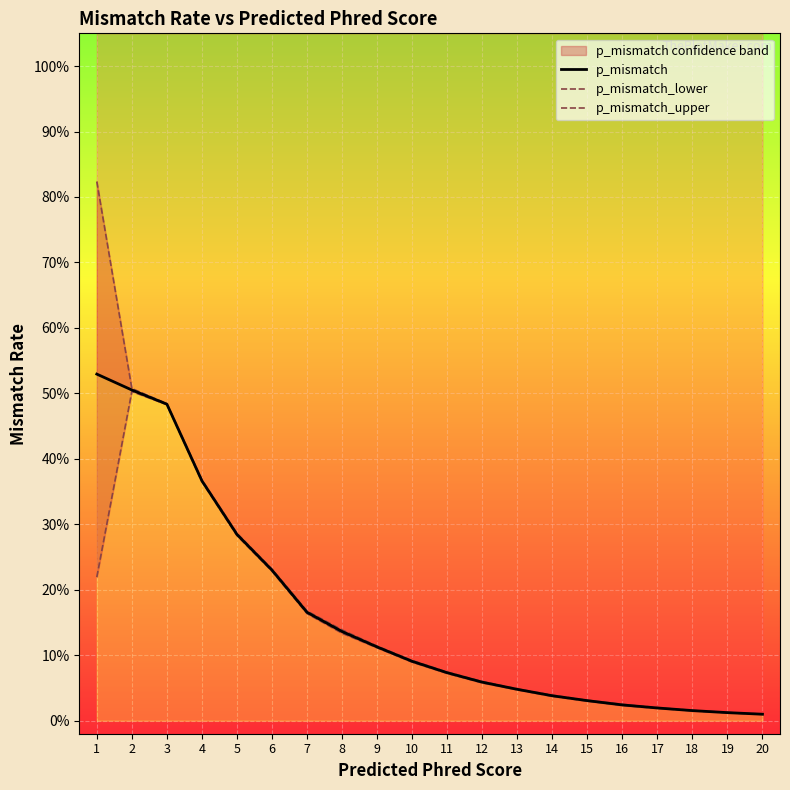

True or false: p_mismatch and p_mismatch_upper cross at least once.

False